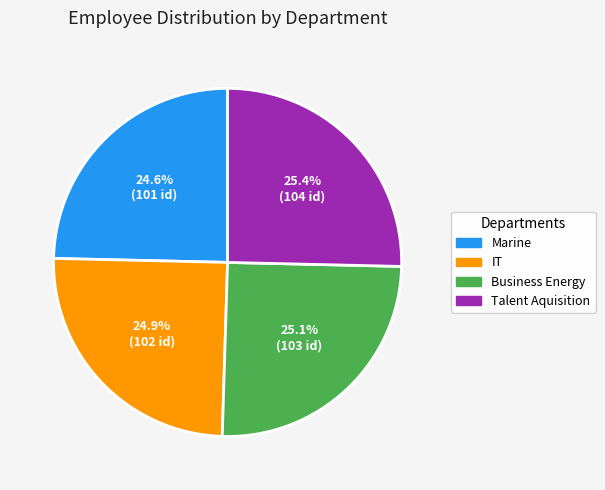

Is there any slice that represents more than half of the pie?

No